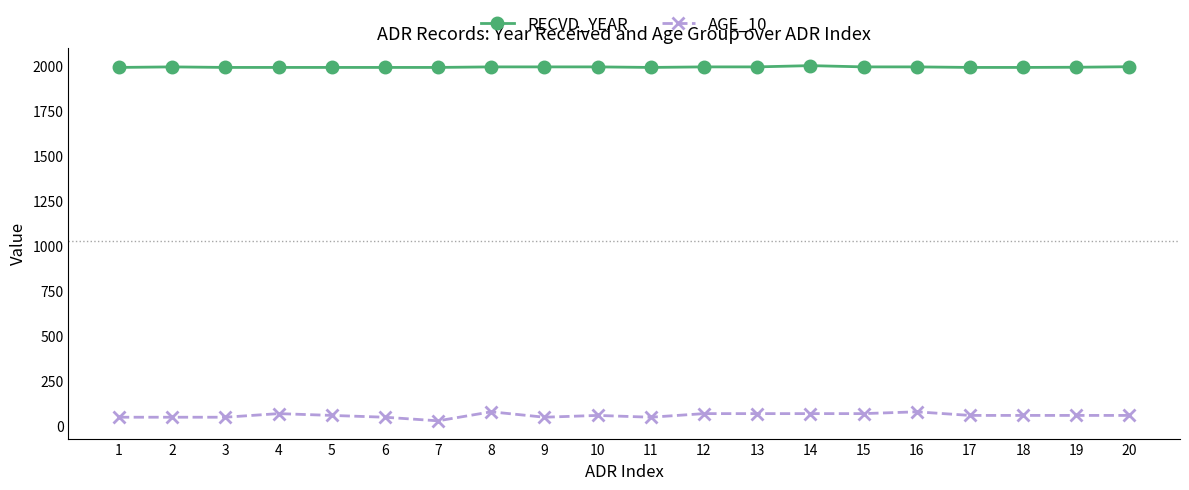

True or false: AGE_10 and RECVD_YEAR intersect in this chart.

False